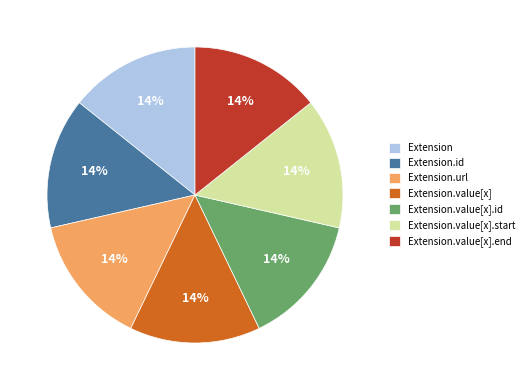

Does any single category account for the majority?

No